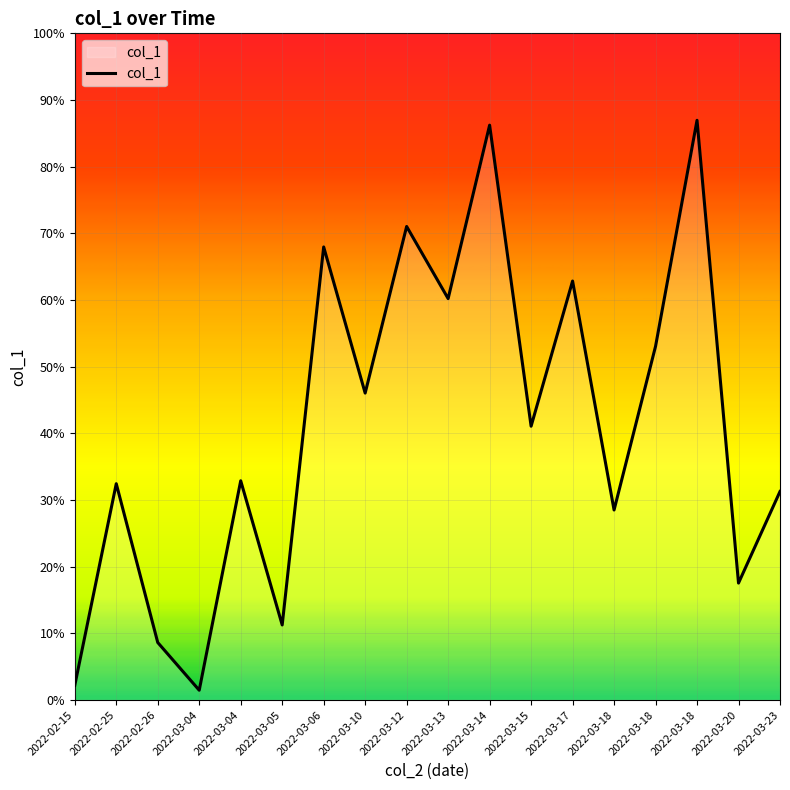

What is the ratio of the value at 2022-03-04 to the value at 2022-02-15?

0.7